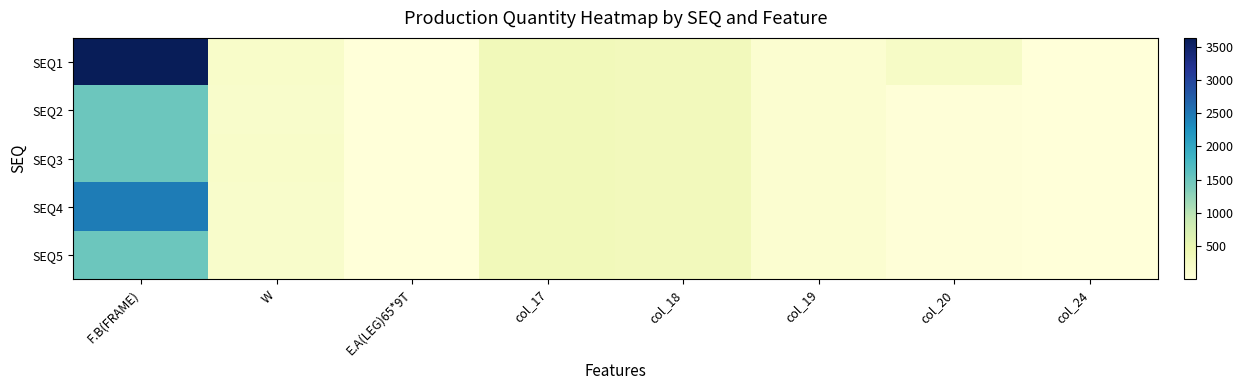

Reading left to right, extract all data points from this chart.

SEQ1: F.B(FRAME)=3630	W=175	E.A(LEG)65*9T=6	col_17=350	col_18=330	col_19=110	col_20=220	col_24=11
SEQ2: F.B(FRAME)=1500	W=170	E.A(LEG)65*9T=4	col_17=350	col_18=340	col_19=110	col_20=30	col_24=5
SEQ3: F.B(FRAME)=1500	W=174	E.A(LEG)65*9T=4	col_17=350	col_18=340	col_19=110	col_20=30	col_24=5
SEQ4: F.B(FRAME)=2450	W=170	E.A(LEG)65*9T=4	col_17=350	col_18=330	col_19=110	col_20=30	col_24=8
SEQ5: F.B(FRAME)=1500	W=170	E.A(LEG)65*9T=4	col_17=350	col_18=340	col_19=110	col_20=30	col_24=5